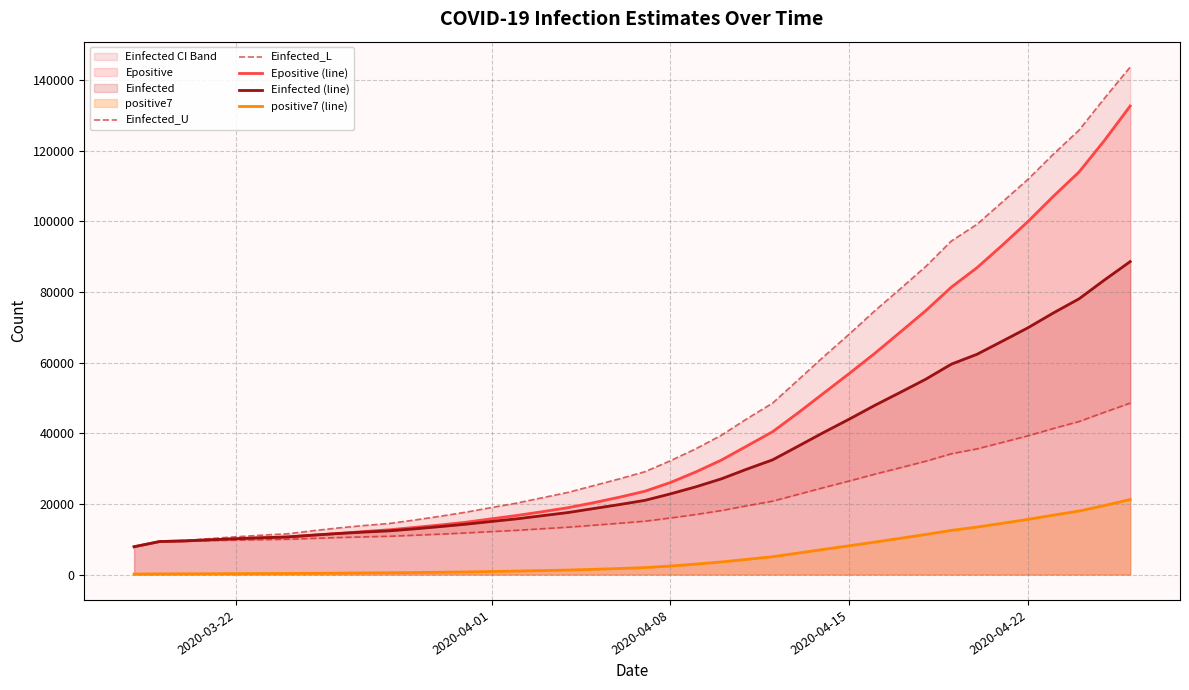

What is the lowest value of the Einfected_L series?

7878.8